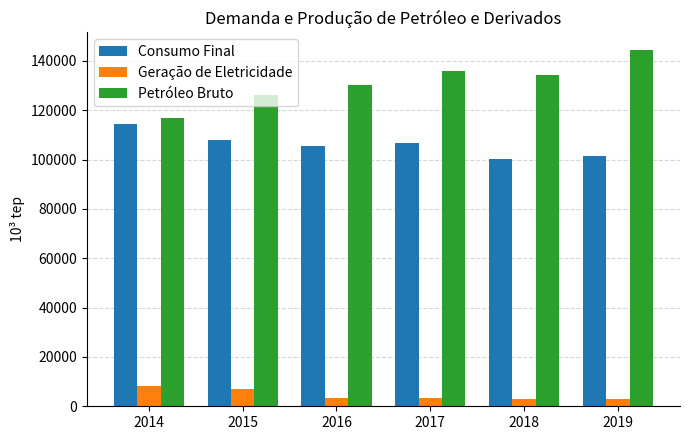

What are all the series names shown in the legend?

Consumo Final, Geração de Eletricidade, Petróleo Bruto